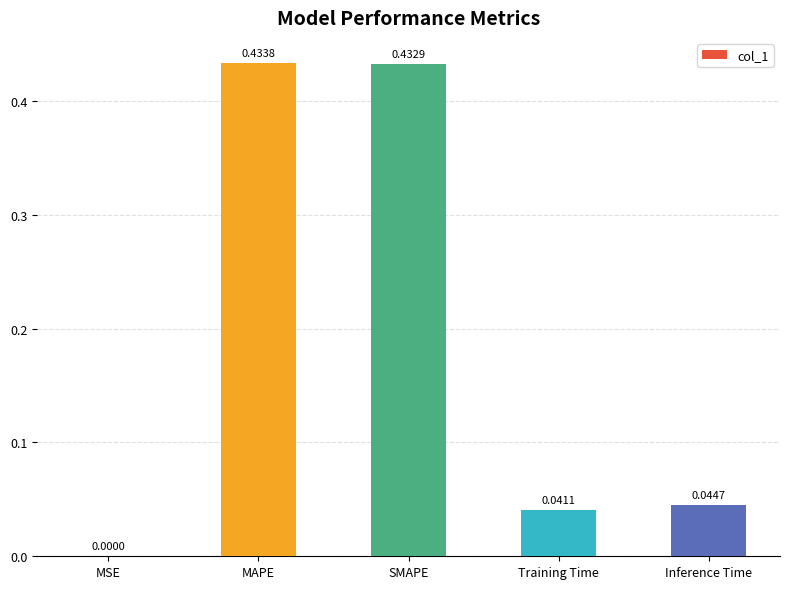

Where is the data nearest to the value 0?

MSE